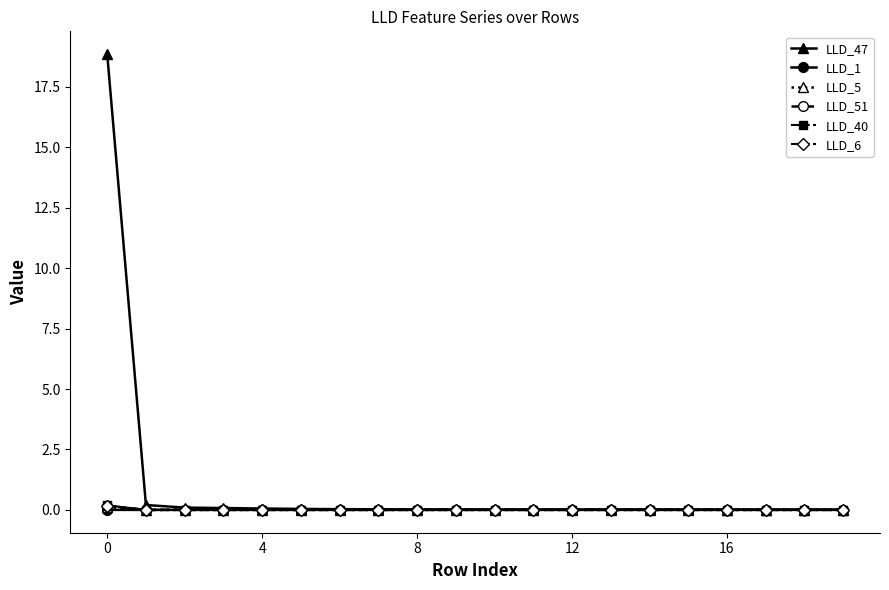

Which series has the widest spread of values?

LLD_47